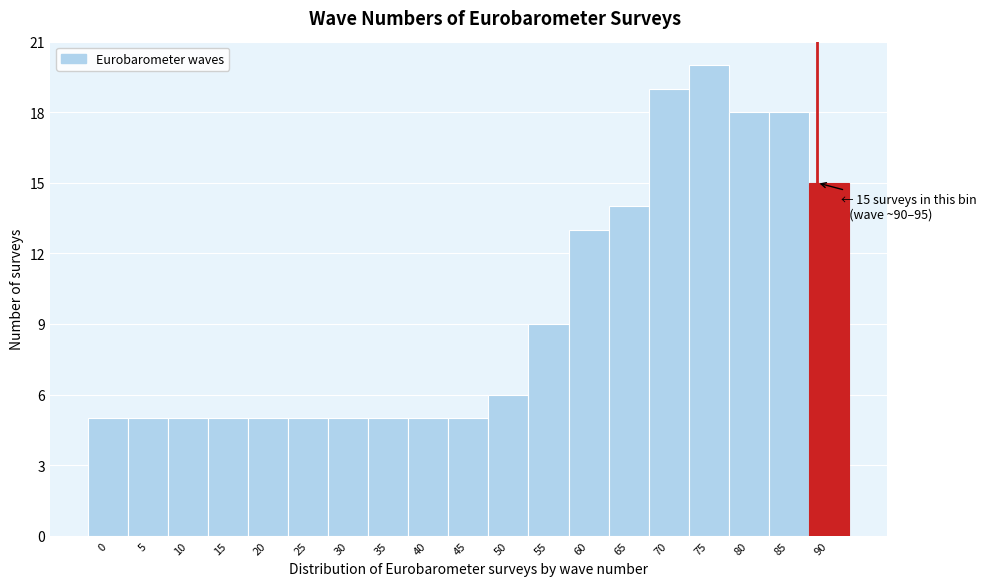

Reading left to right, list all the values displayed in this chart.

0=5	5=5	10=5	15=5	20=5	25=5	30=5	35=5	40=5	45=5	50=6	55=9	60=13	65=14	70=19	75=20	80=18	85=18	90=15